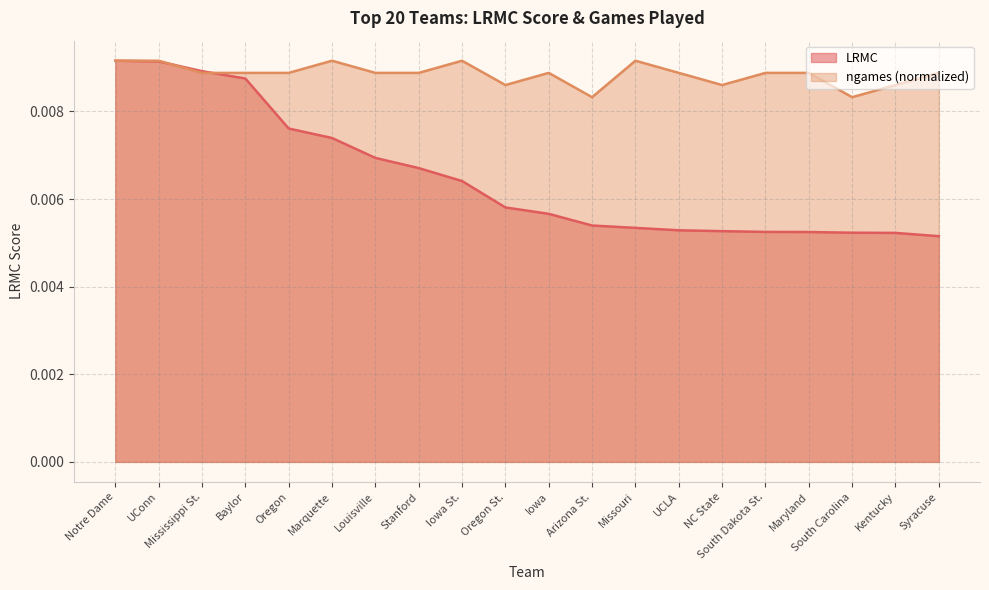

At Maryland, list the series in order from largest to smallest.

ngames (normalized), LRMC